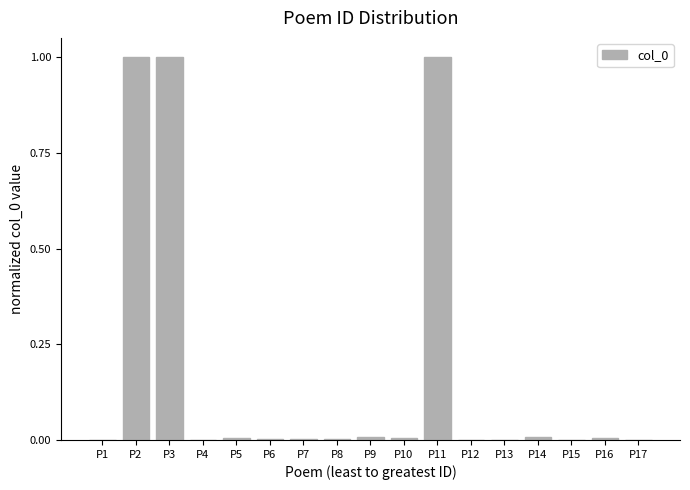

What is the greatest value displayed?

1.0